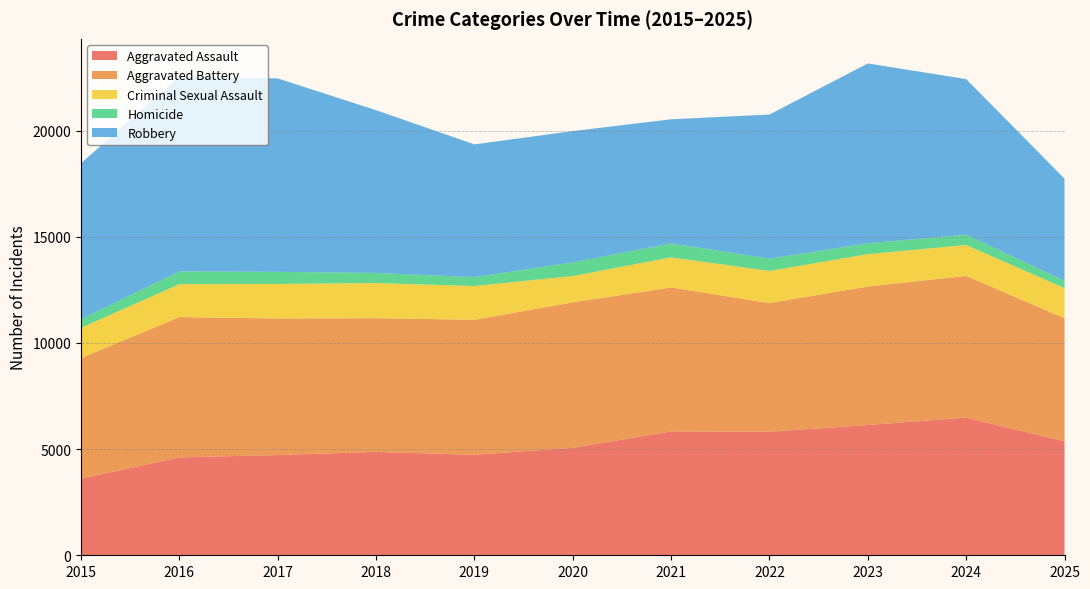

Reading left to right, extract all data points from this chart.

Aggravated Assault: 3608	4610	4719	4870	4732	5061	5833	5820	6134	6485	5367
Aggravated Battery: 5678	6608	6433	6296	6359	6850	6781	6057	6523	6671	5796
Criminal Sexual Assault: 1424	1550	1626	1655	1590	1240	1416	1514	1524	1457	1419
Homicide: 409	603	570	476	418	643	658	578	512	485	345
Robbery: 7342	9182	9111	7664	6252	6182	5844	6788	8470	7328	4812